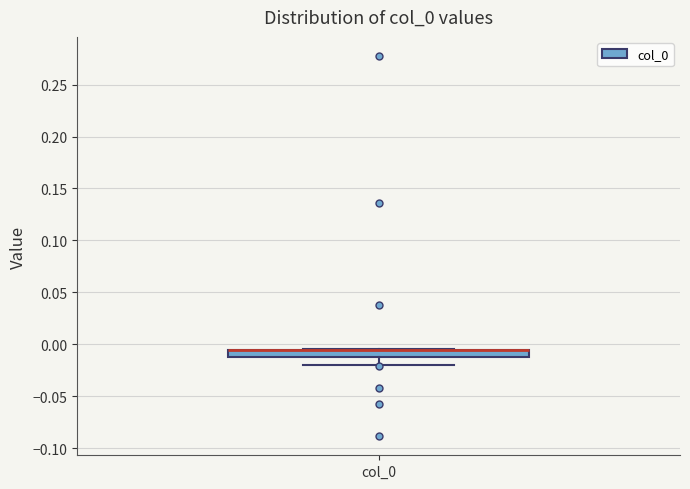

Where is the lower edge of the box for col_0 on the y-axis? The values are not printed on the chart, so give them approximately, as read against the axis.

-0.010